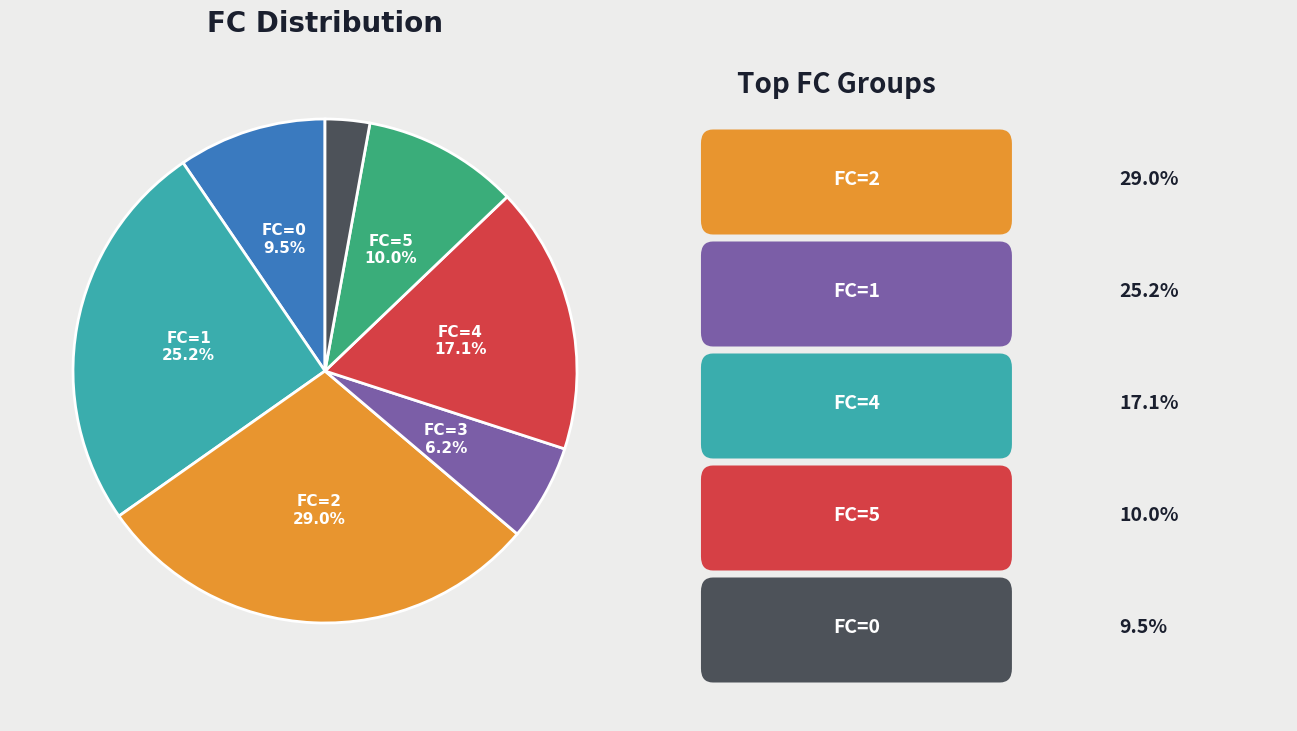

Is there any slice that represents more than half of the pie?

No